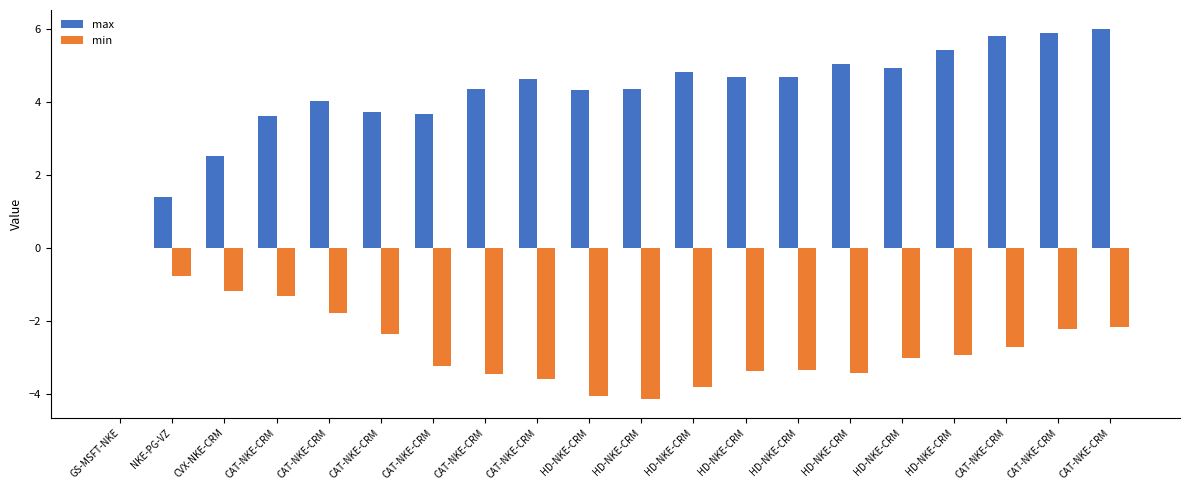

What is the lowest value of the min series?

-4.1